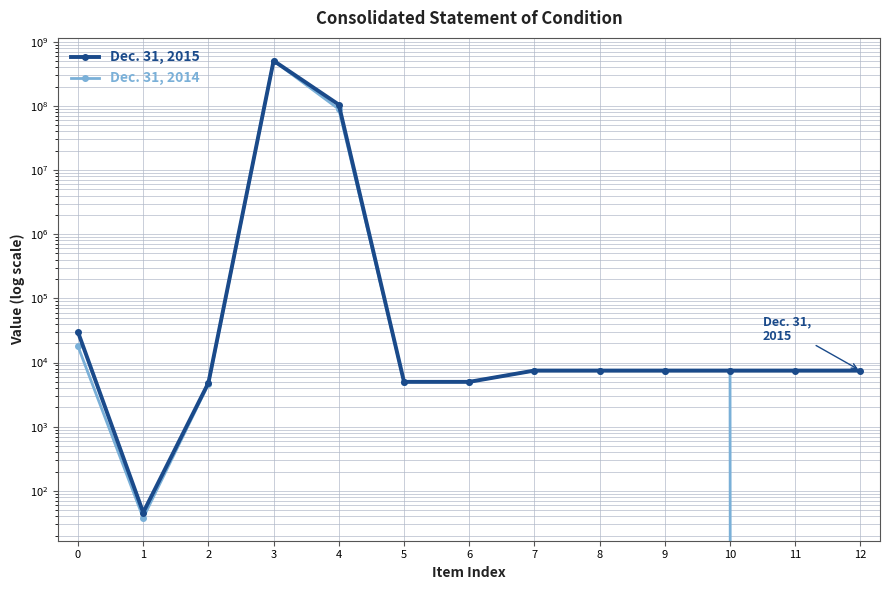

True or false: Dec. 31, 2014 and Dec. 31, 2015 intersect in this chart.

True